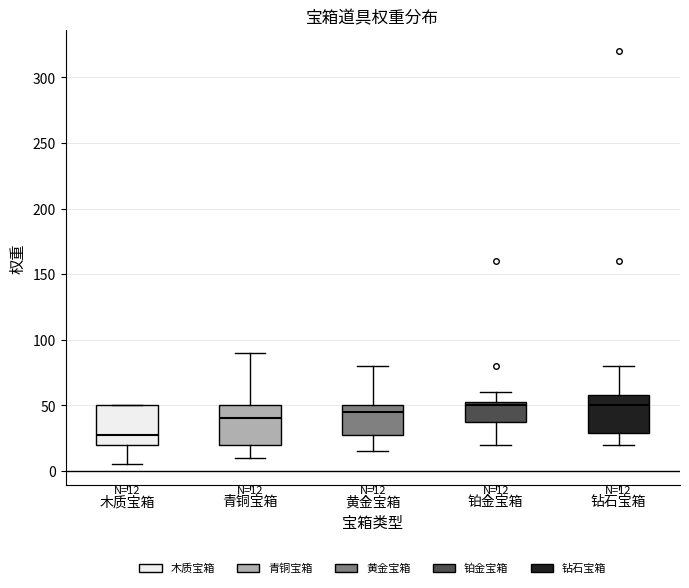

Which box's median line is the lowest?

木质宝箱